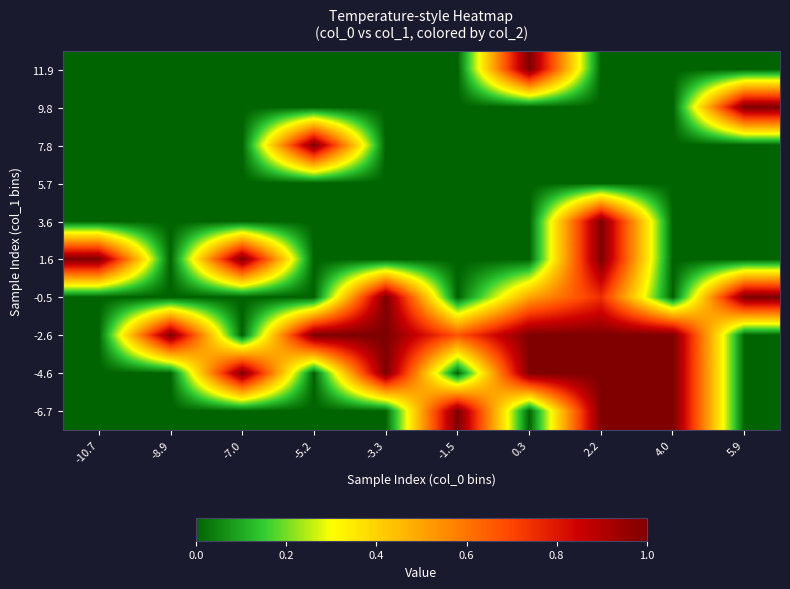

Reading left to right, extract all data points from this chart.

-6.7: -10.7=0.0	-8.9=0.0	-7.0=0.0	-5.2=0.0	-3.3=0.0	-1.5=1.0	0.3=0.0	2.2=1.0	4.0=1.0	5.9=0.0
-4.6: -10.7=0.0	-8.9=0.0	-7.0=1.0	-5.2=0.0	-3.3=1.0	-1.5=0.0	0.3=1.0	2.2=1.0	4.0=1.0	5.9=0.0
-2.6: -10.7=0.0	-8.9=1.0	-7.0=0.0	-5.2=1.0	-3.3=1.0	-1.5=0.7	0.3=1.0	2.2=1.0	4.0=1.0	5.9=0.0
-0.5: -10.7=0.0	-8.9=0.0	-7.0=0.0	-5.2=0.0	-3.3=1.0	-1.5=0.0	0.3=0.5	2.2=0.8	4.0=0.0	5.9=1.0
1.6: -10.7=1.0	-8.9=0.0	-7.0=1.0	-5.2=0.0	-3.3=0.0	-1.5=0.0	0.3=0.0	2.2=1.0	4.0=0.0	5.9=0.0
3.6: -10.7=0.0	-8.9=0.0	-7.0=0.0	-5.2=0.0	-3.3=0.0	-1.5=0.0	0.3=0.0	2.2=1.0	4.0=0.0	5.9=0.0
5.7: -10.7=0.0	-8.9=0.0	-7.0=0.0	-5.2=0.0	-3.3=0.0	-1.5=0.0	0.3=0.0	2.2=0.0	4.0=0.0	5.9=0.0
7.8: -10.7=0.0	-8.9=0.0	-7.0=0.0	-5.2=1.0	-3.3=0.0	-1.5=0.0	0.3=0.0	2.2=0.0	4.0=0.0	5.9=0.0
9.8: -10.7=0.0	-8.9=0.0	-7.0=0.0	-5.2=0.0	-3.3=0.0	-1.5=0.0	0.3=0.0	2.2=0.0	4.0=0.0	5.9=1.0
11.9: -10.7=0.0	-8.9=0.0	-7.0=0.0	-5.2=0.0	-3.3=0.0	-1.5=0.0	0.3=1.0	2.2=0.0	4.0=0.0	5.9=0.0